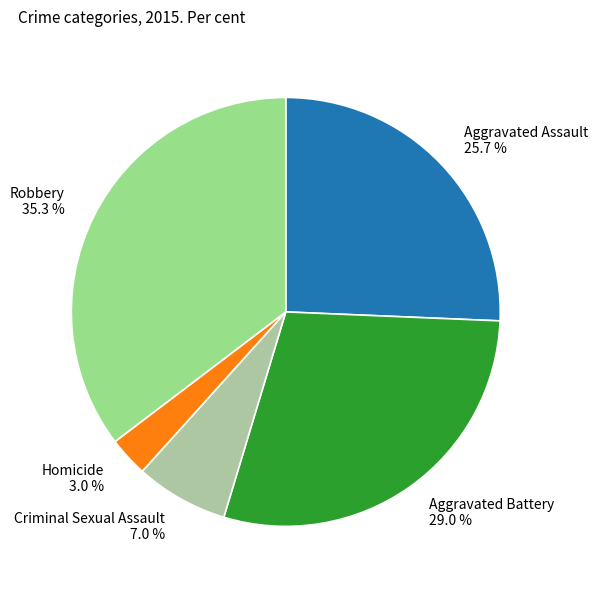

The Homicide slice represents 3% of the pie. True or false?

True